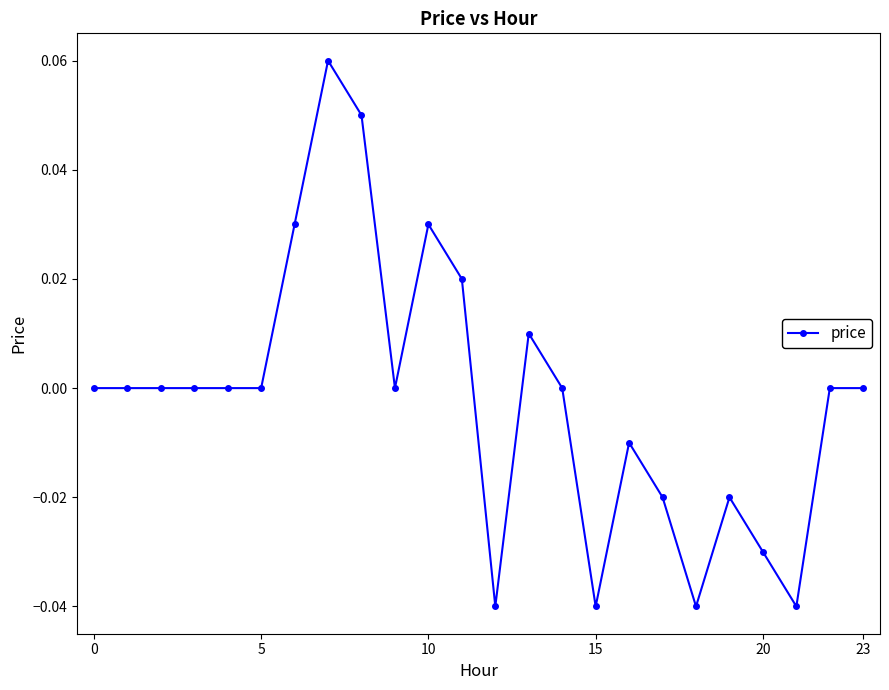

True or false: the data has more than 1 interior local peaks.

True